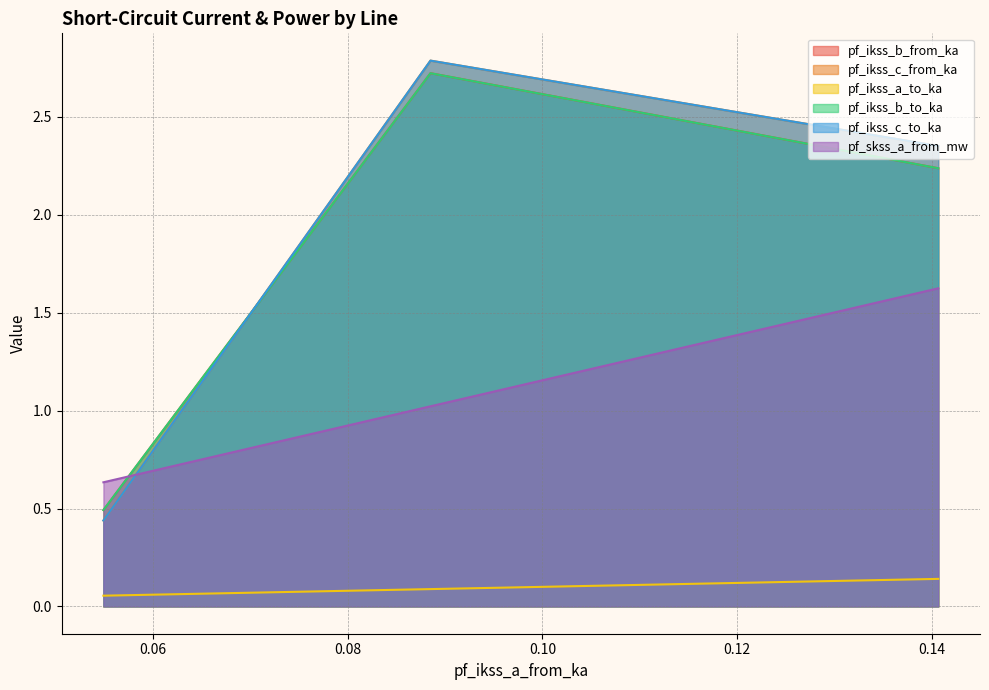

How many lines are shown in the chart?

6